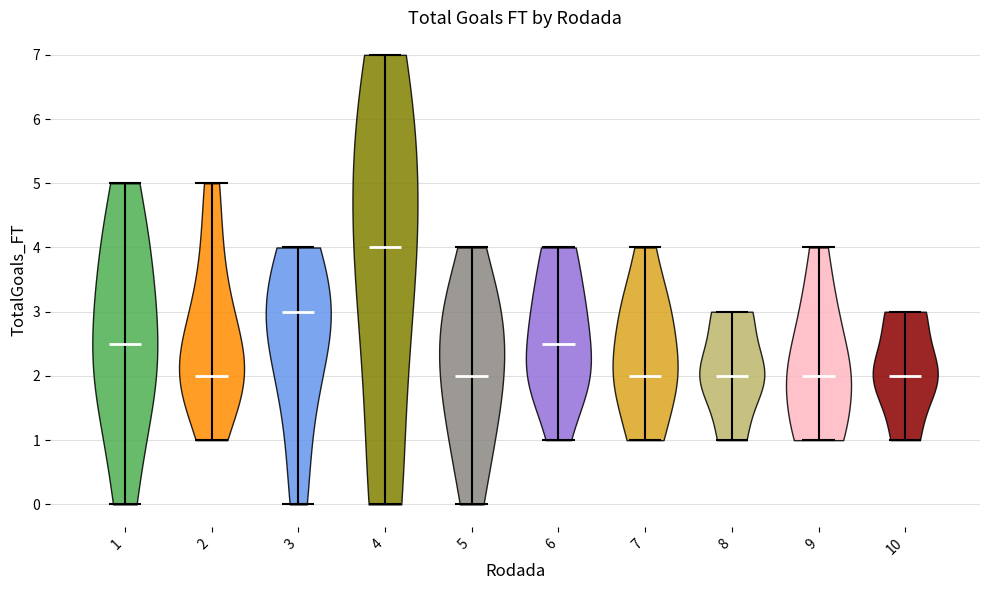

Which violin has the highest median line?

4